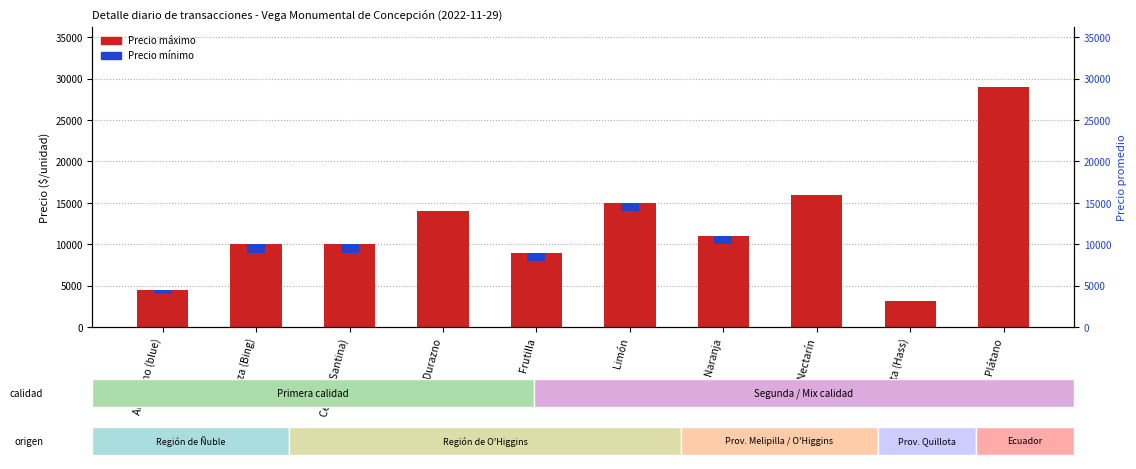

What is the difference between the Precio máximo values at Cereza (Santina) and Limón?

5000